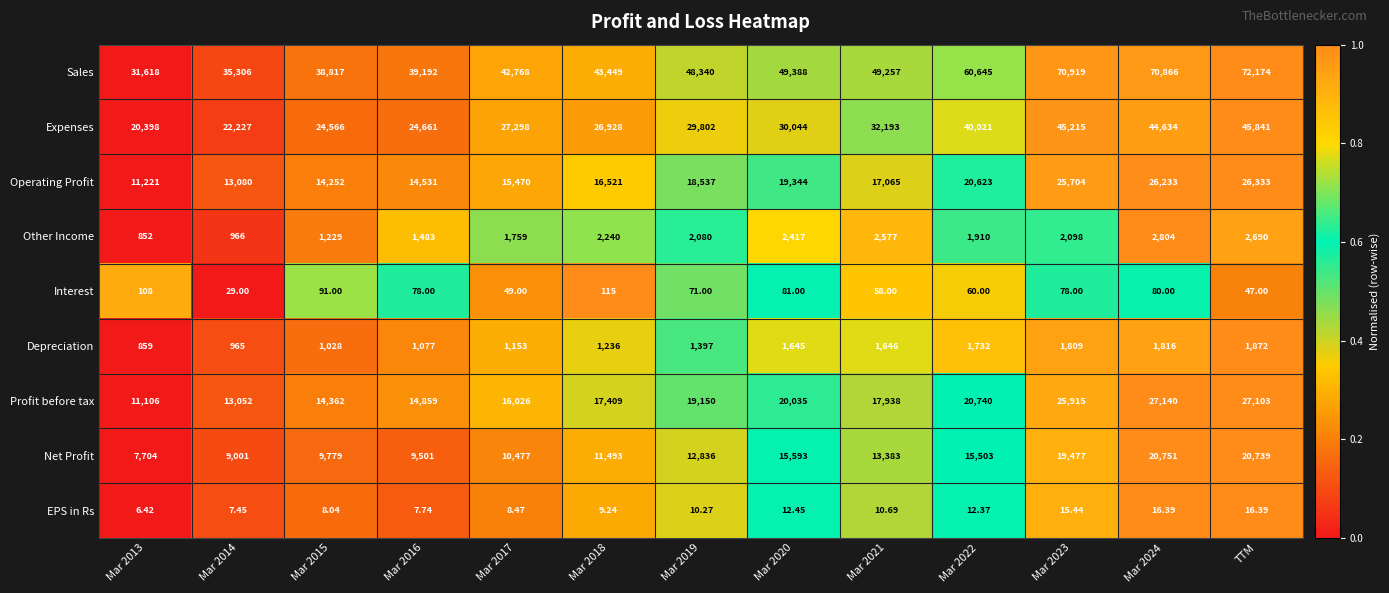

Is the value of Depreciation at Mar 2019 greater than the value of Operating Profit at Mar 2023?

No